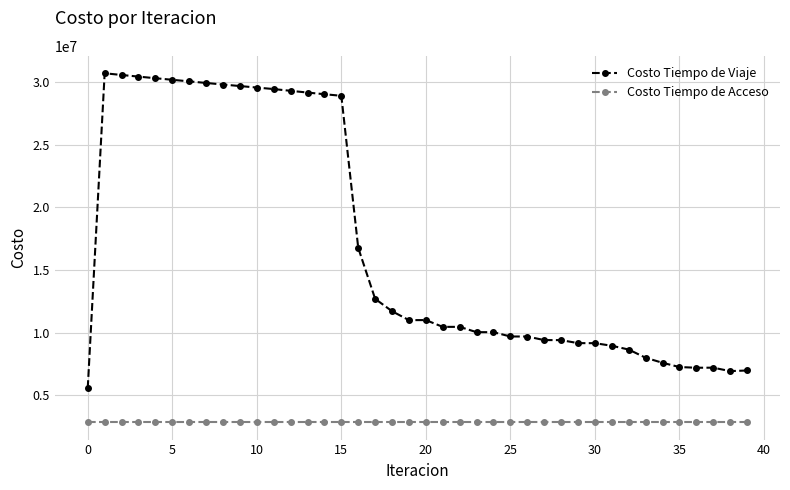

List the series in order of their overall mean, lowest first.

Costo Tiempo de Acceso, Costo Tiempo de Viaje